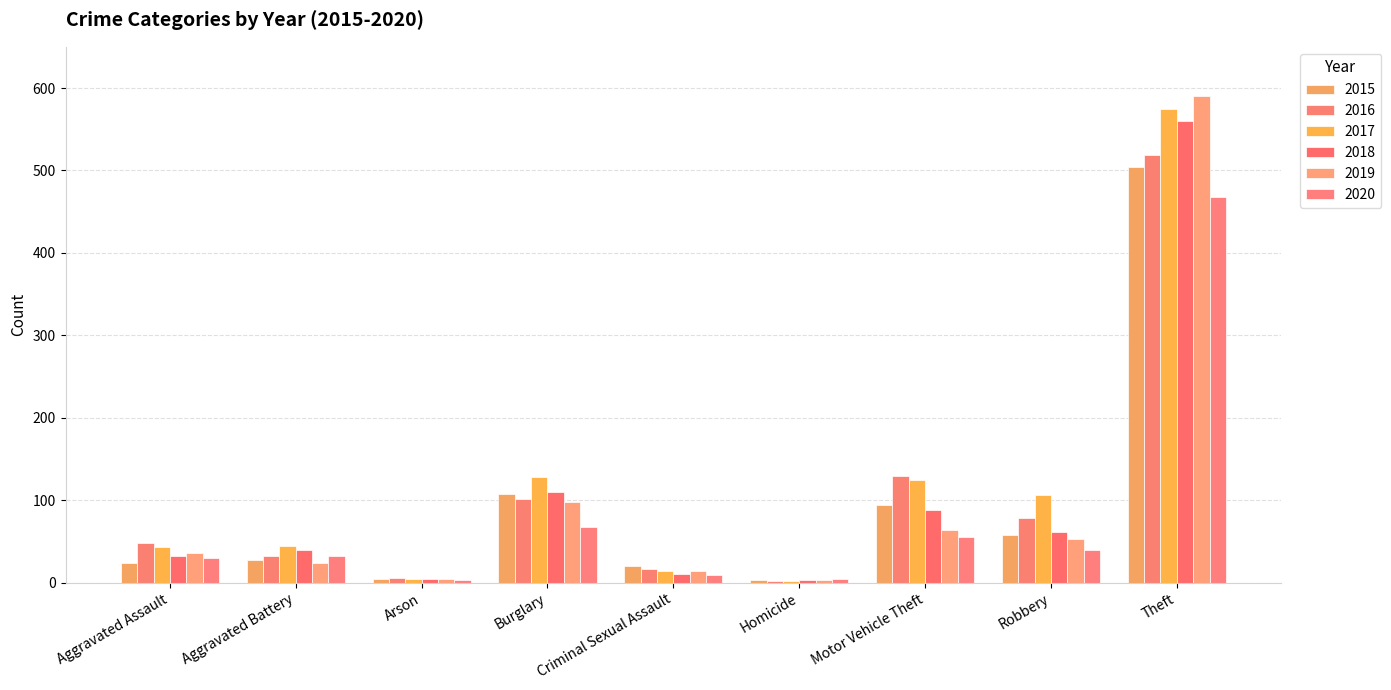

What is the value of the 2018 bar at the 5th from the left?

10